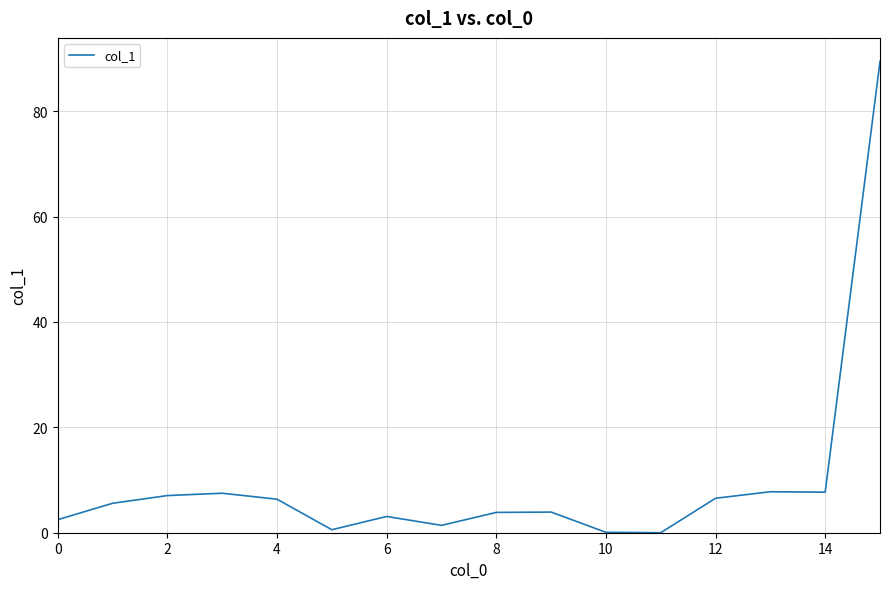

How many lines are shown in the chart?

1